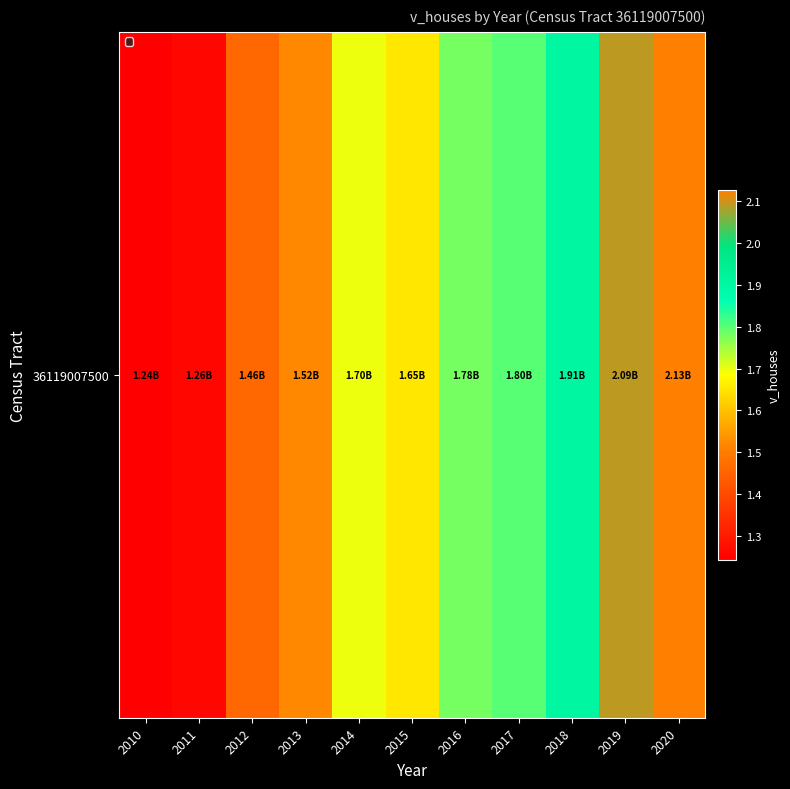

Rank the categories by value from lowest to highest.

2010, 2011, 2012, 2013, 2015, 2014, 2016, 2017, 2018, 2019, 2020